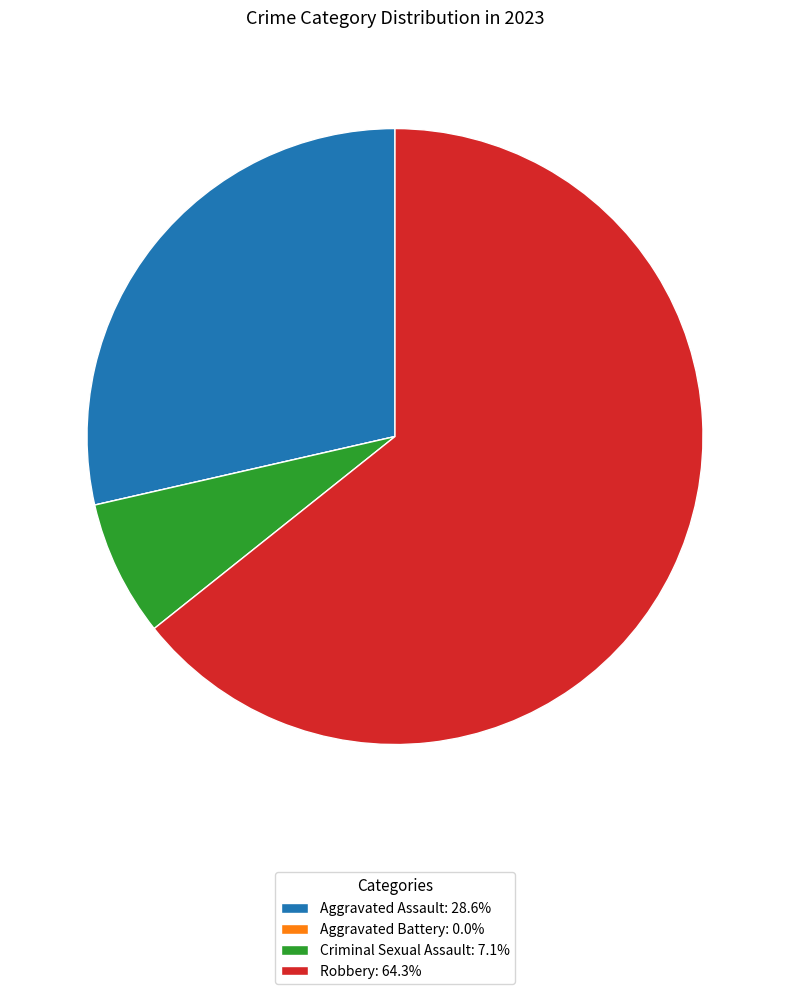

Combined, do Criminal Sexual Assault: 7.1% and Robbery: 64.3% account for over 50%?

Yes